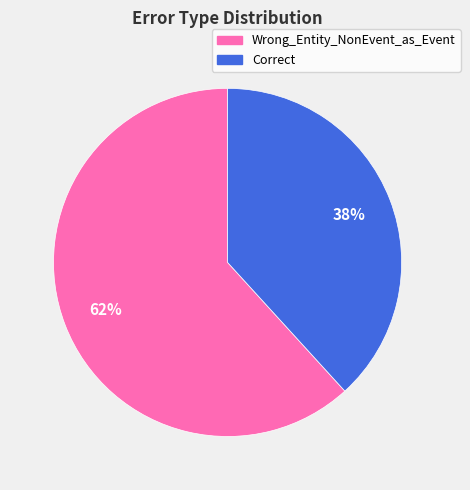

Do Wrong_Entity_NonEvent_as_Event and Correct together represent more than half of the pie?

Yes